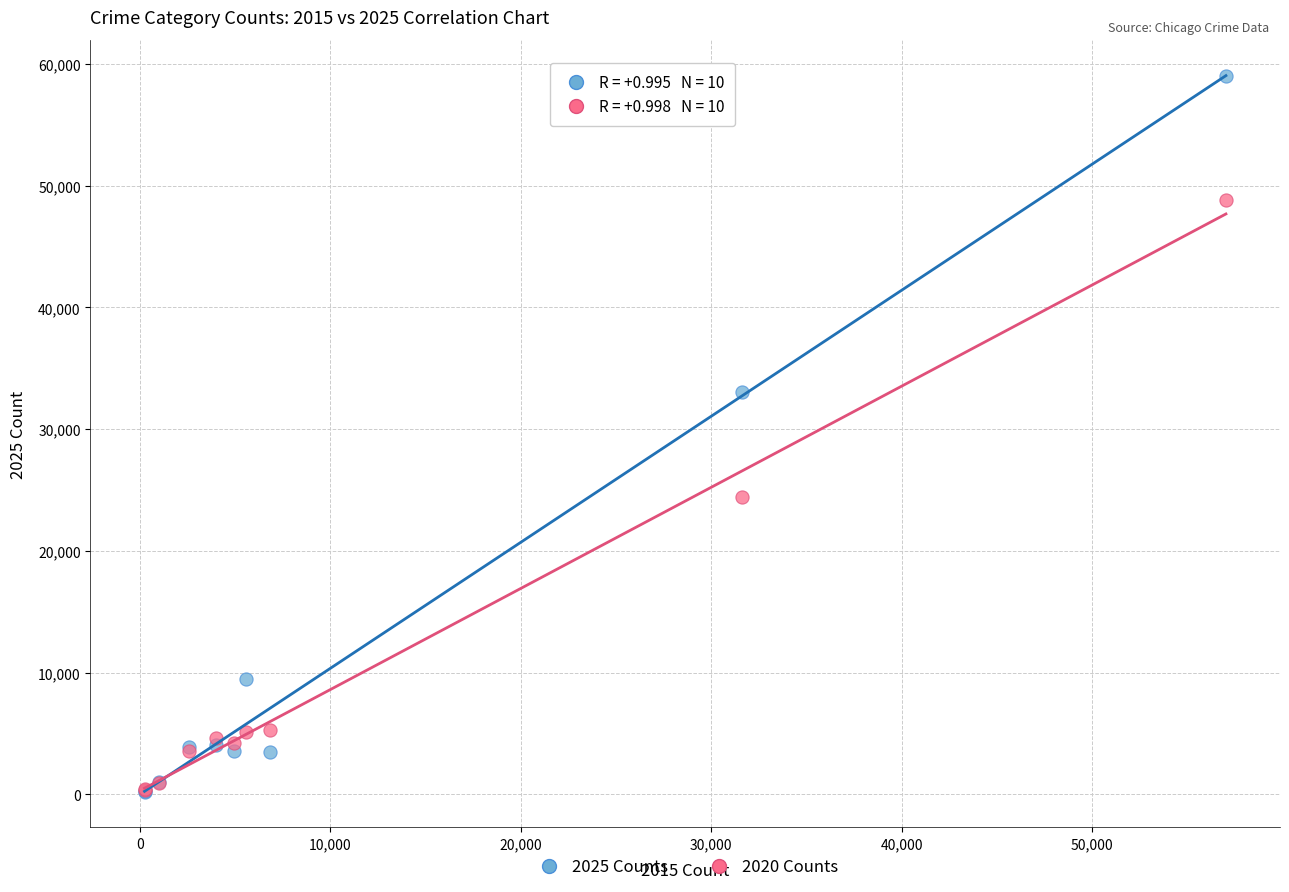

Across all series, what Y value is closest to 29620?

33059